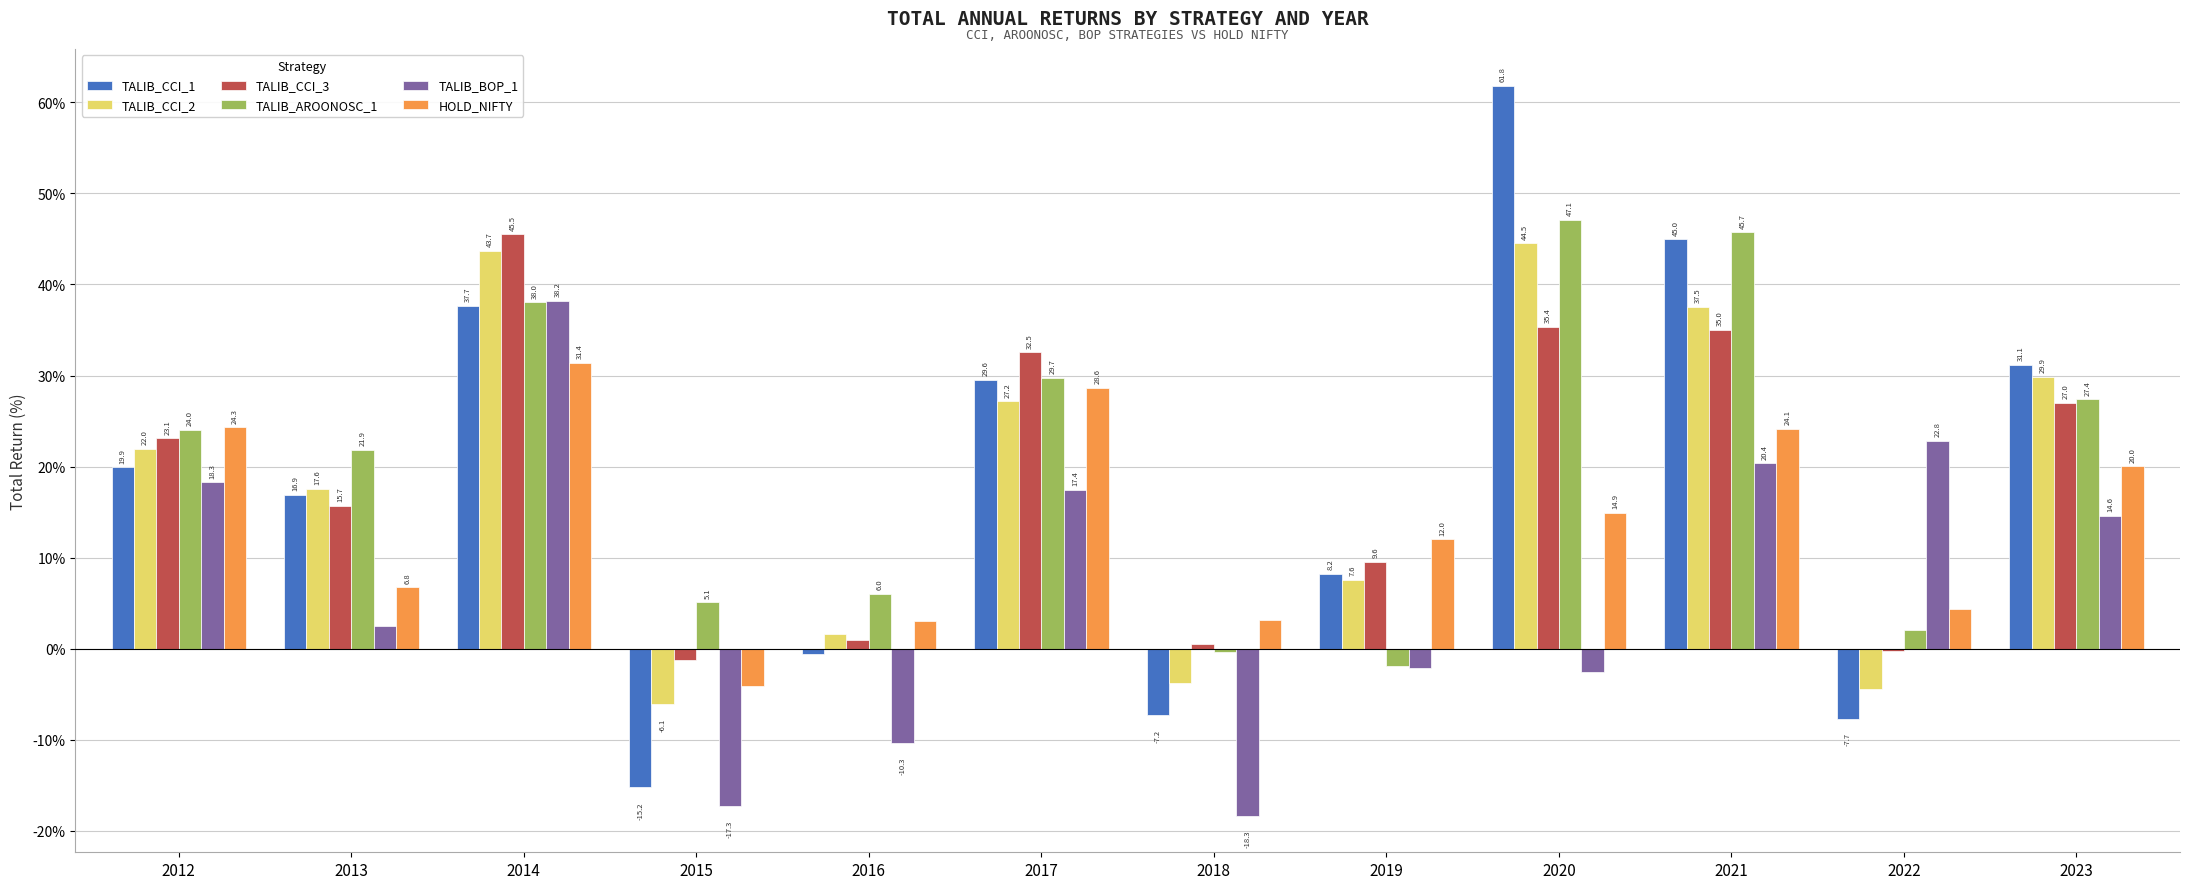

Is the value of TALIB_BOP_1 at 2020 greater than the value of TALIB_AROONOSC_1 at 2021?

No